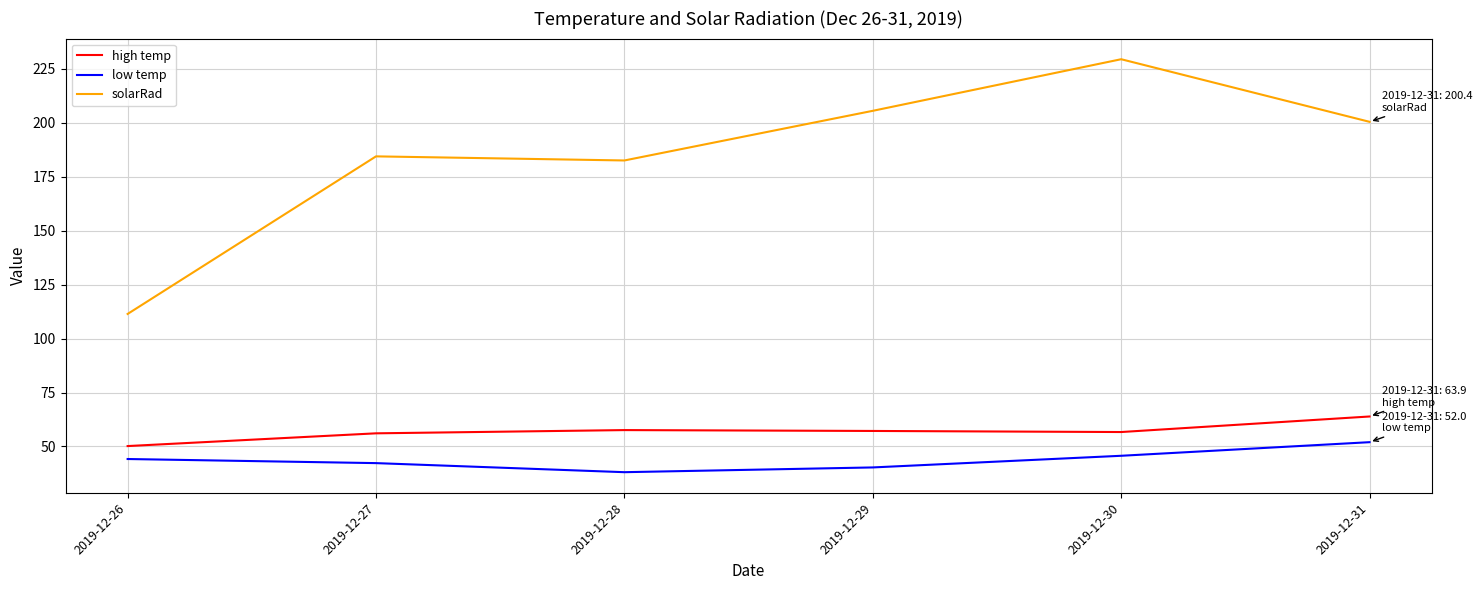

At which label is solarRad closest to 170?

2019-12-28